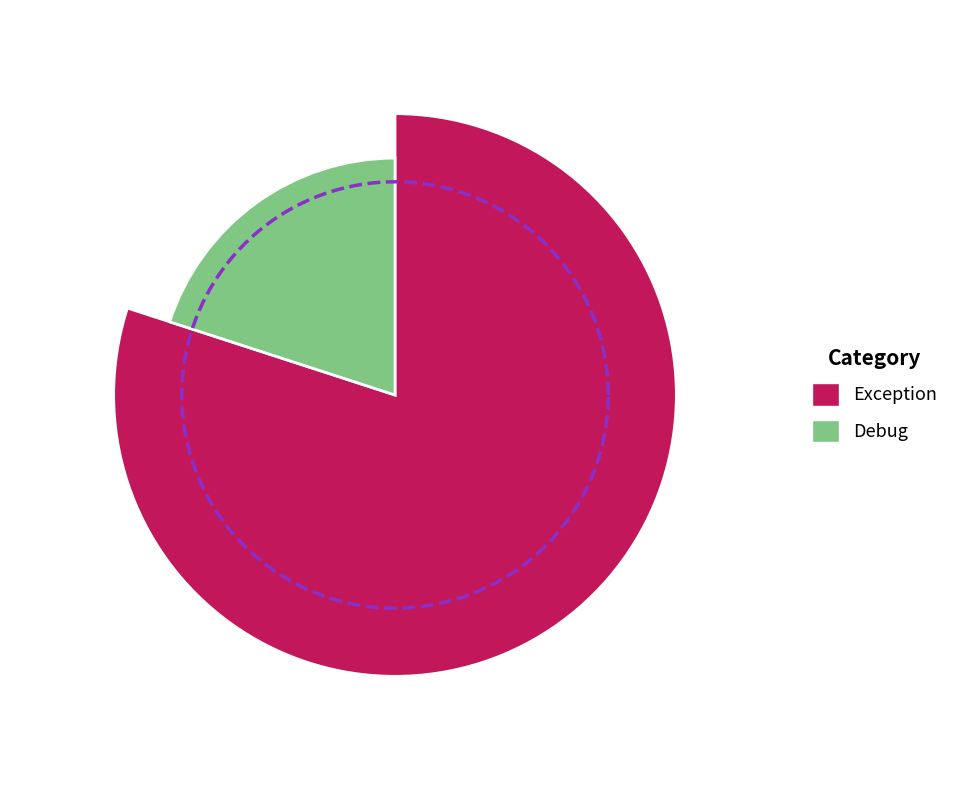

Rank the categories by value from highest to lowest.

Exception, Debug